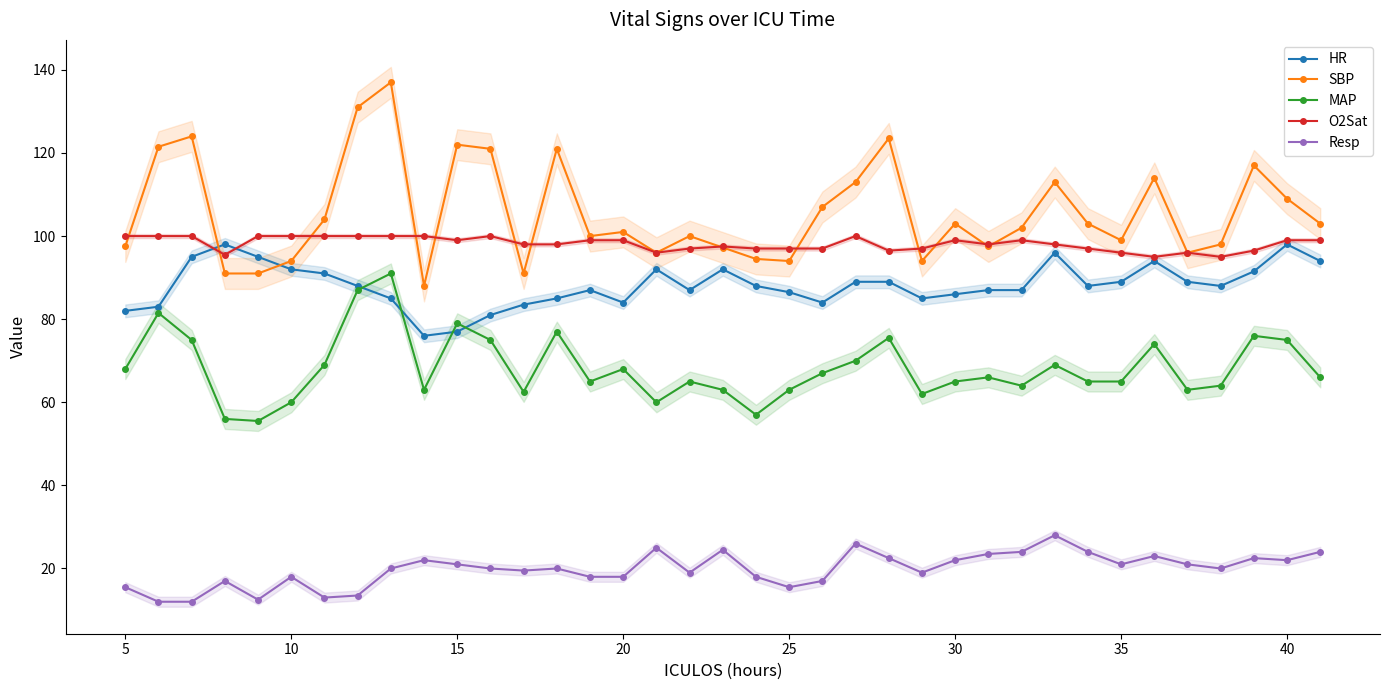

True or false: MAP and O2Sat intersect in this chart.

False